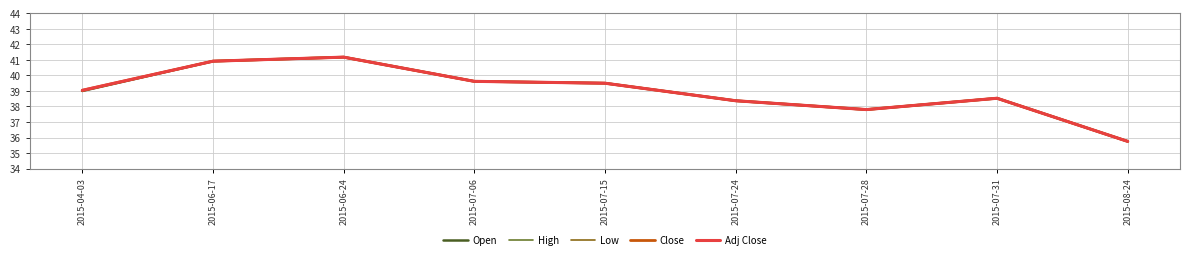

List the series in order of their peak value, highest first.

Open, High, Low, Close, Adj Close